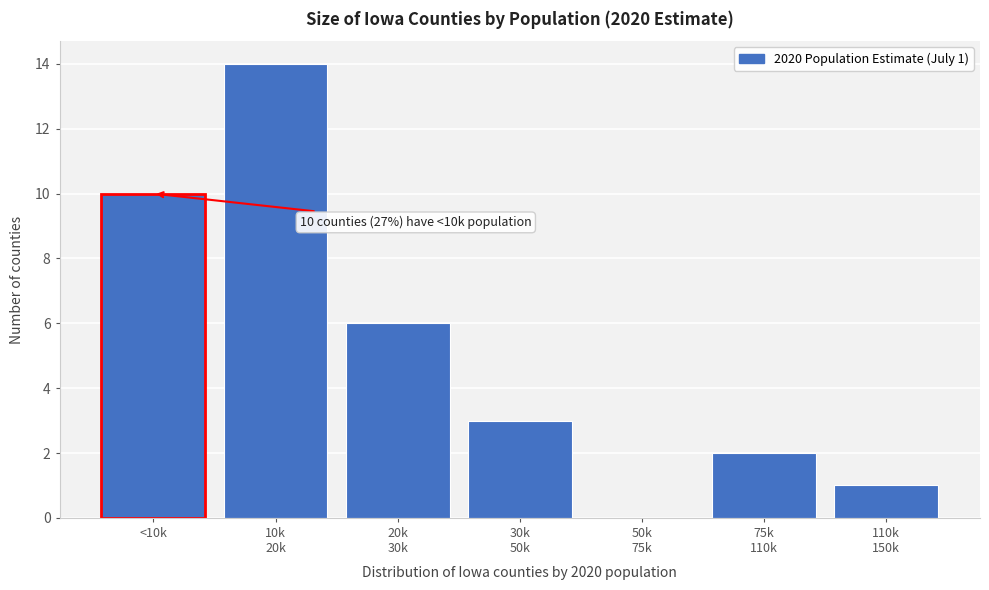

What is the maximum value shown in the chart?

14